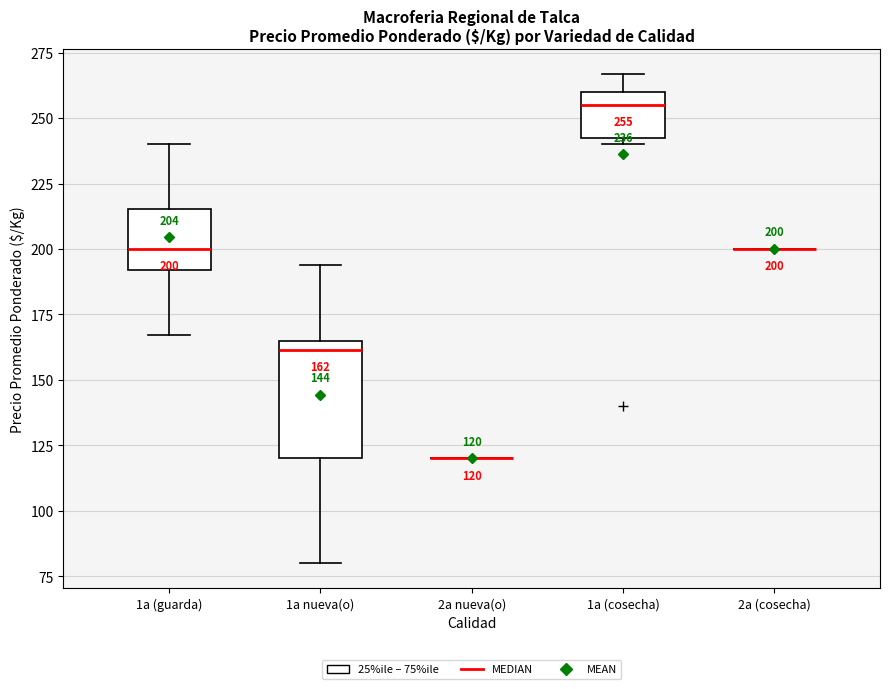

Comparing the boxes themselves (not the whiskers), which one is the tallest?

1a nueva(o)